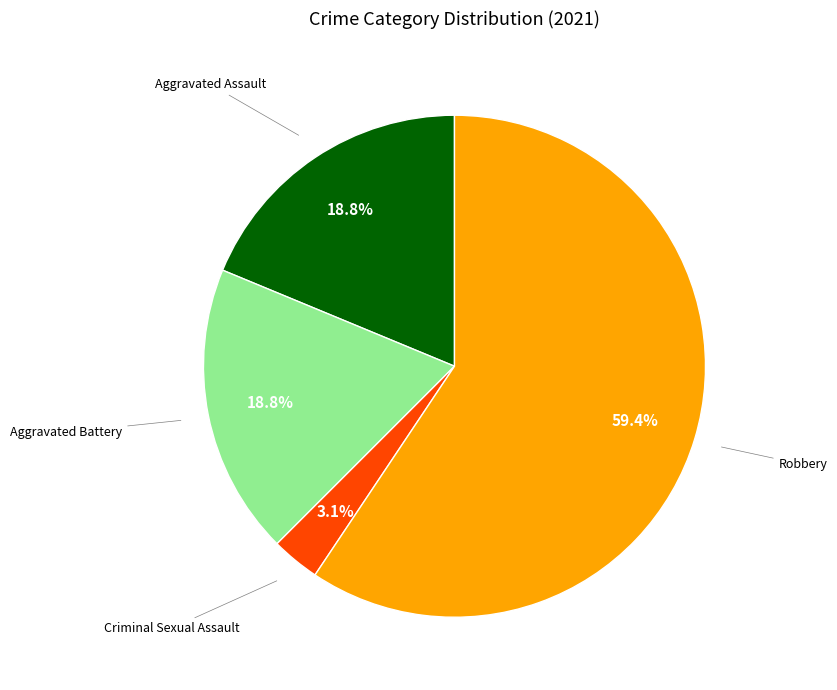

Is there a majority slice in this chart?

Yes